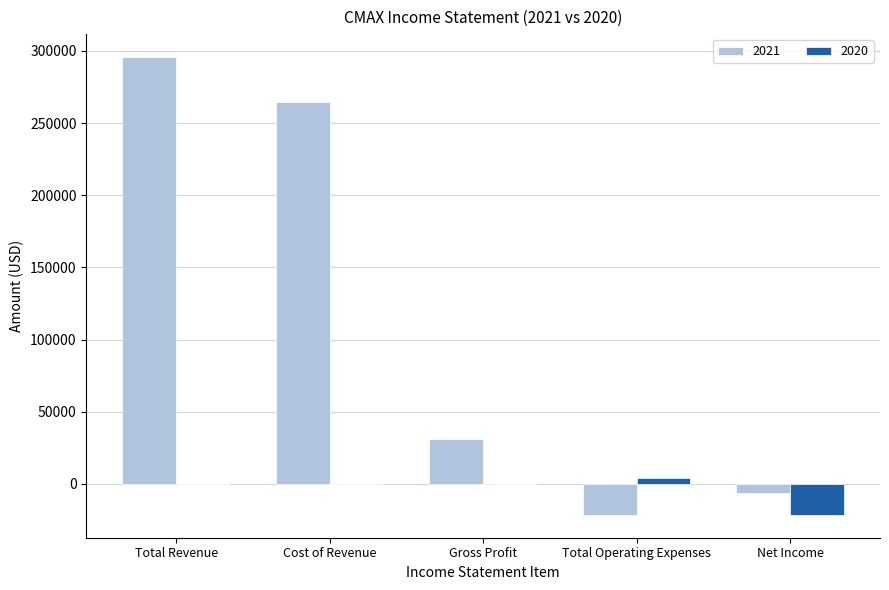

Count the number of categories in the chart.

5